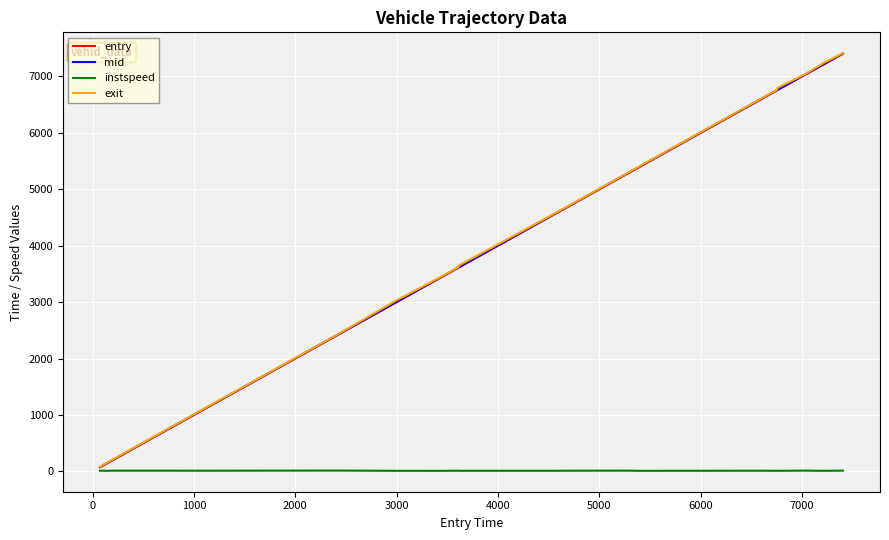

True or false: exit and instspeed intersect in this chart.

False